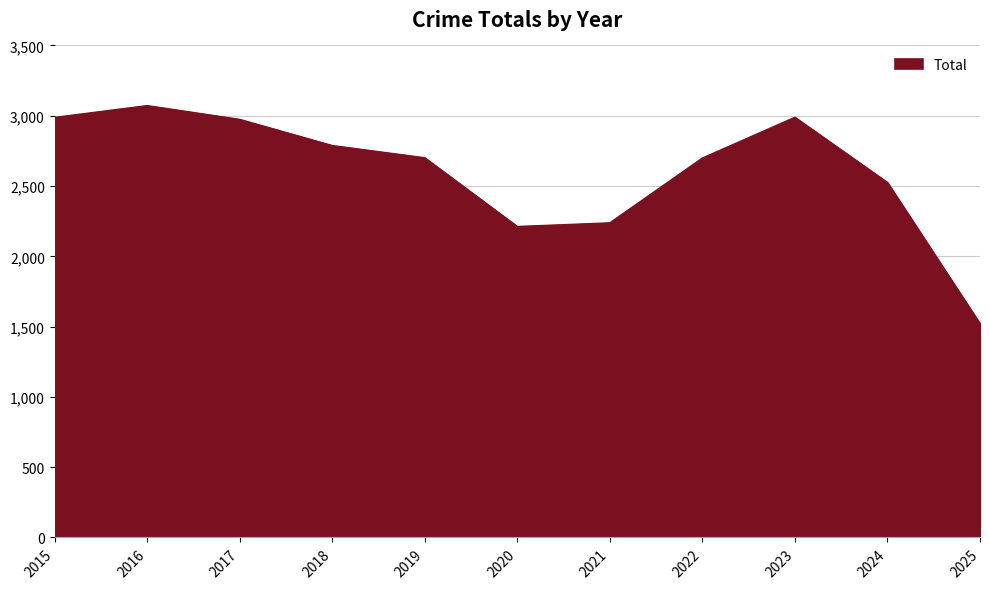

What is the difference between the maximum and minimum values?

1551